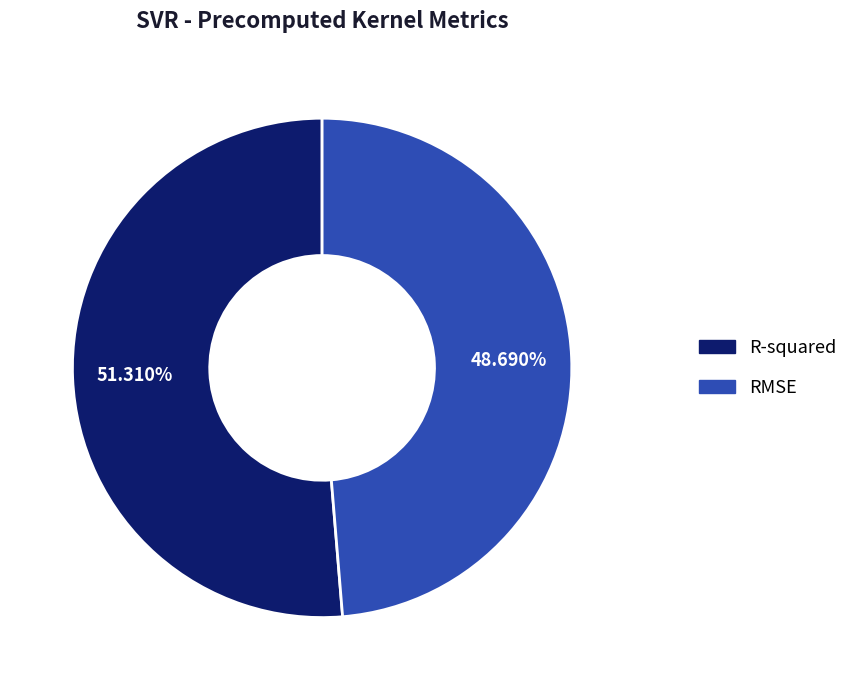

To the nearest percent, what is the difference between the RMSE and R-squared slice percentages?

3%